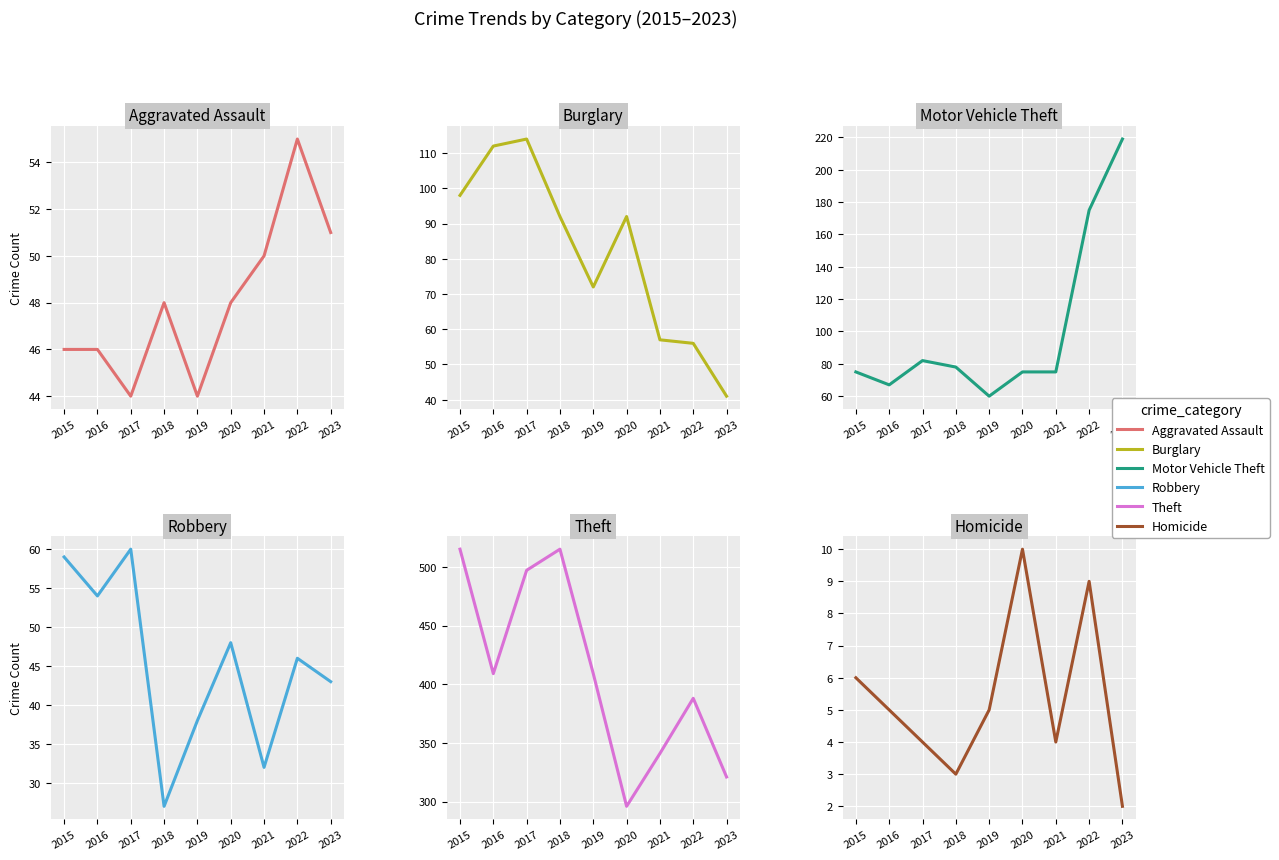

The Aggravated Assault series shows 20 at 2019. True or false?

False